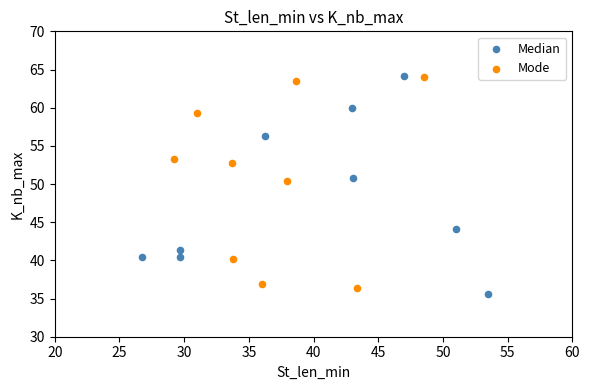

Which series has the largest Y range (max minus min)?

Median